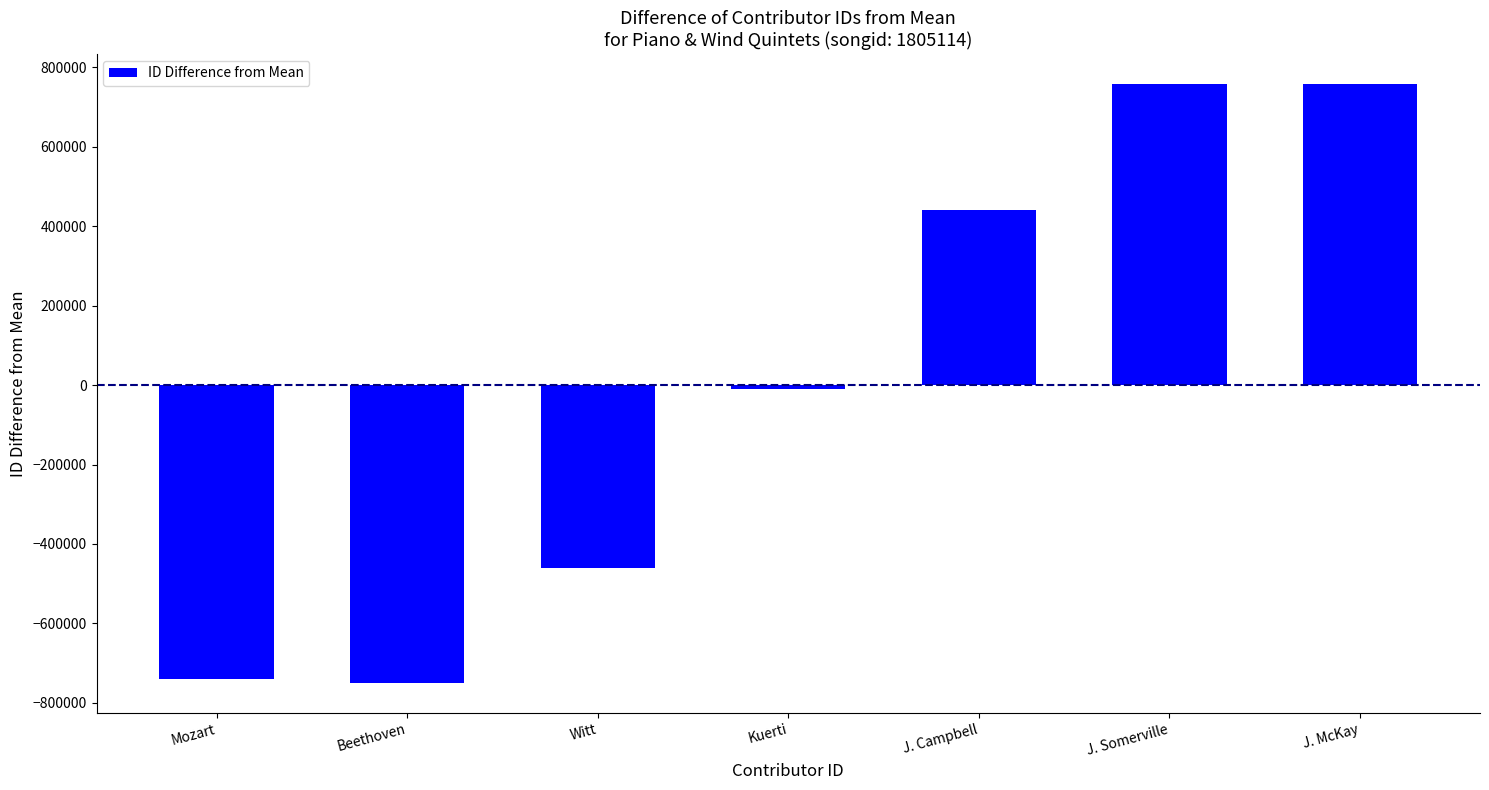

How many values are below -9981?

3